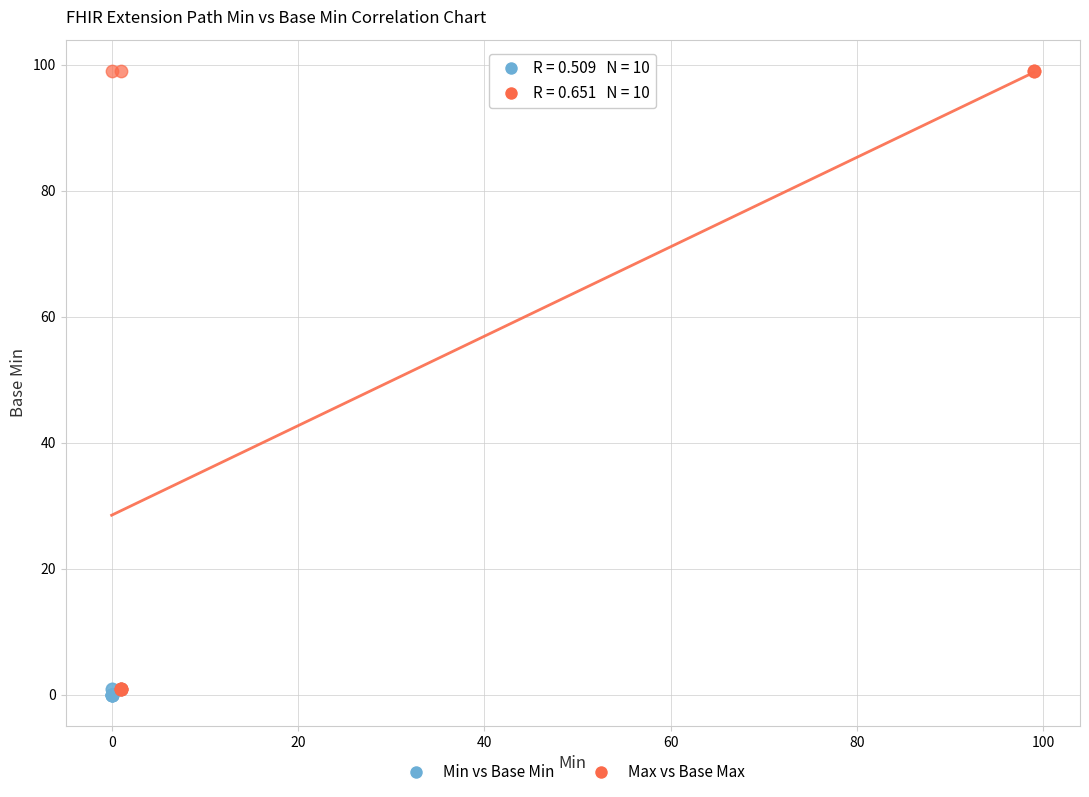

What are all the series names shown in the legend?

Min vs Base Min, Max vs Base Max